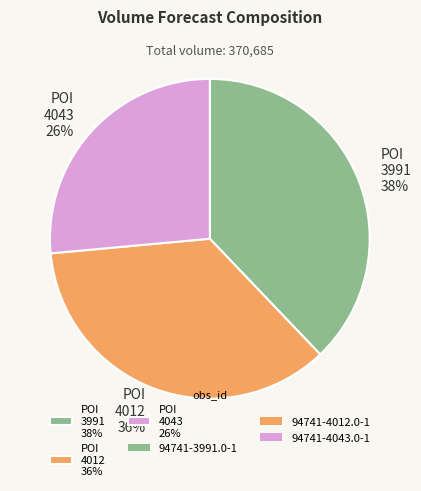

Do POI 4012 36% and POI 3991 38% together represent more than half of the pie?

Yes